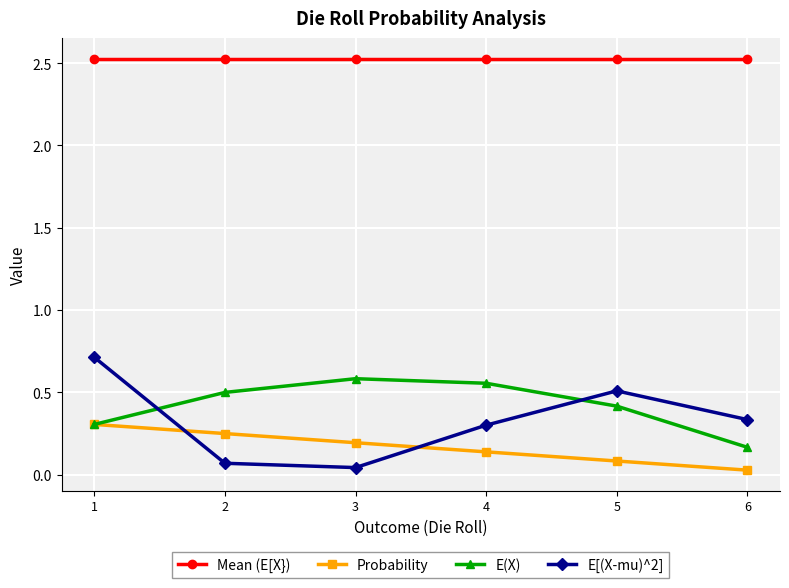

True or false: E[(X-mu)^2] has a value of 0.5 at 4.

False